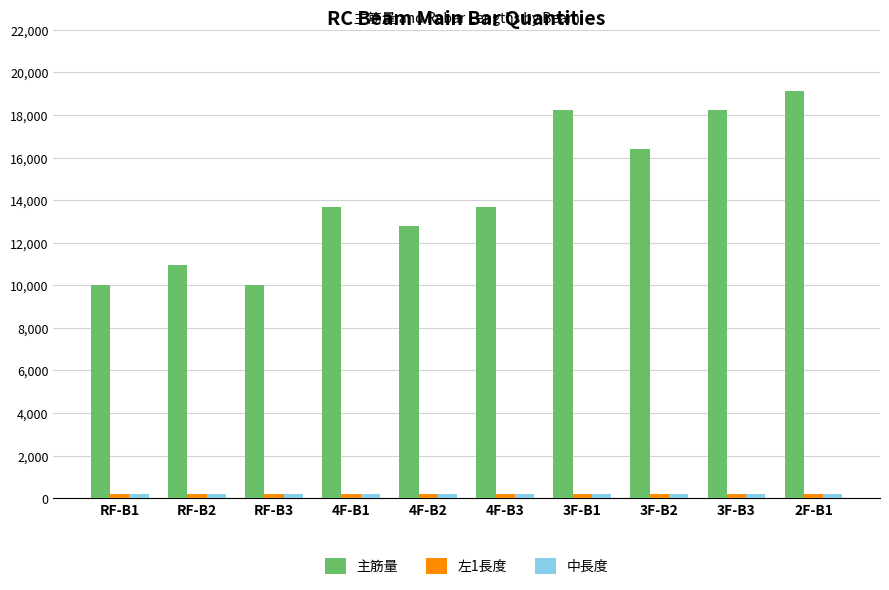

Which series has the widest spread of values?

主筋量